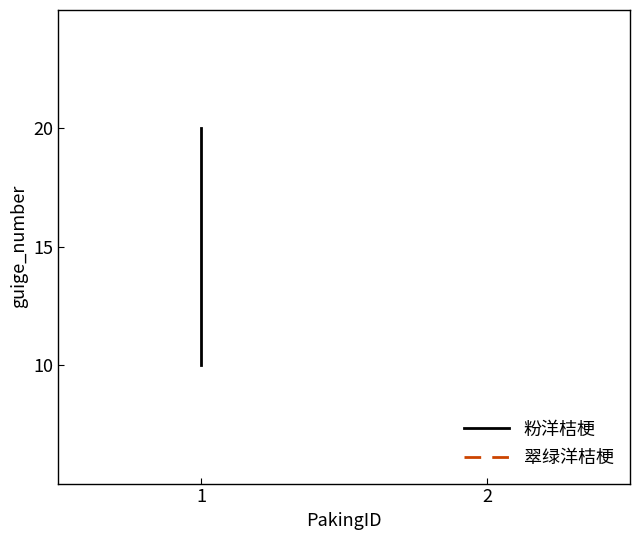

Which has a higher value, 1 or 1?

1